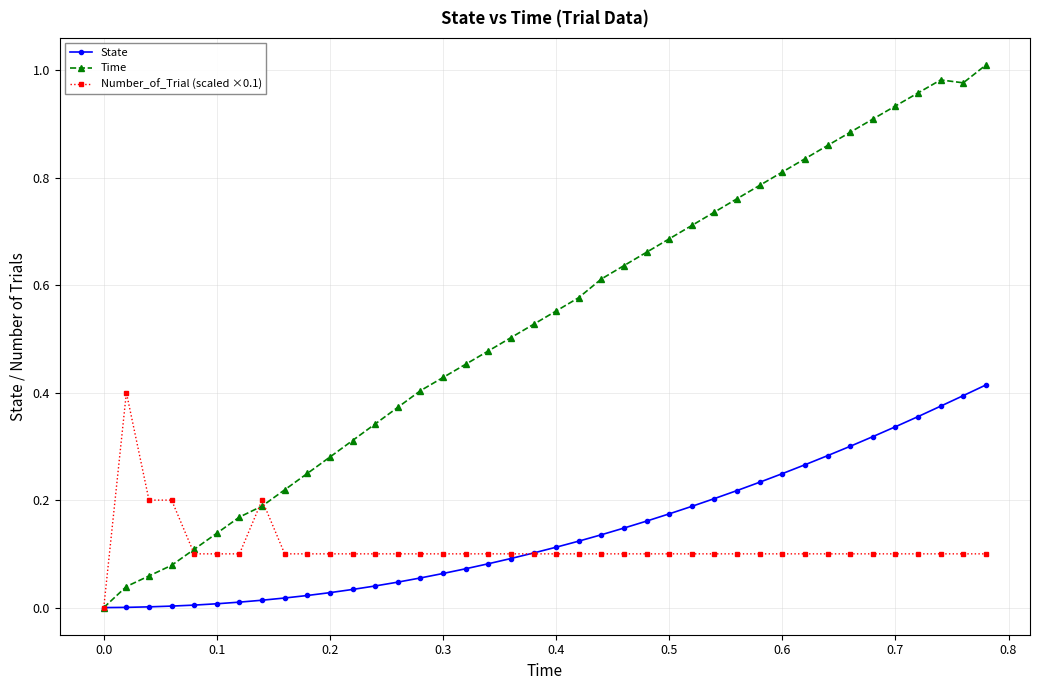

Which series has the largest total across all categories?

Time